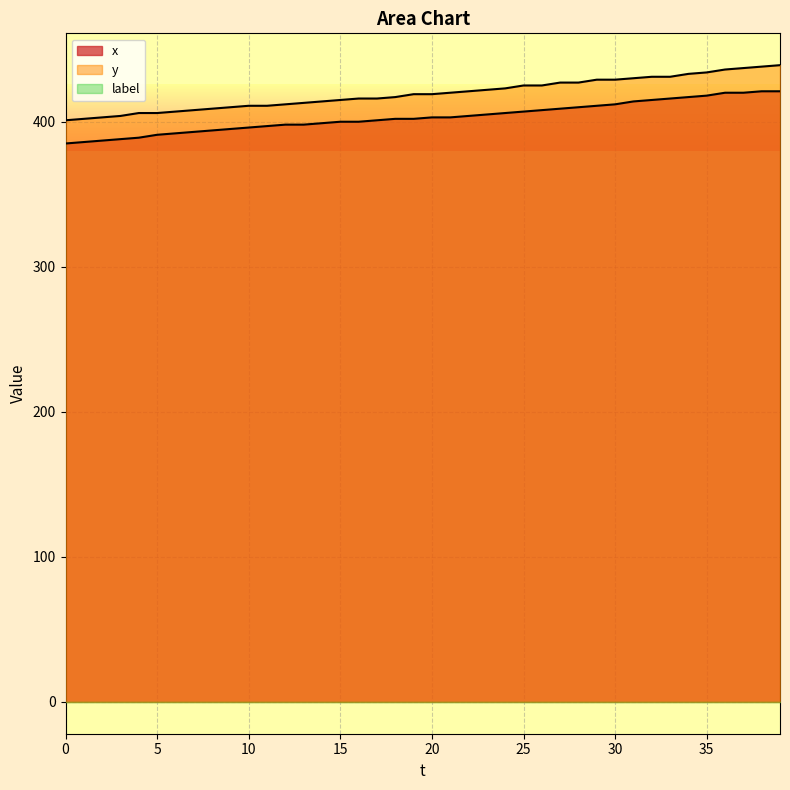

Does the chart display data point markers on the line(s)?

No